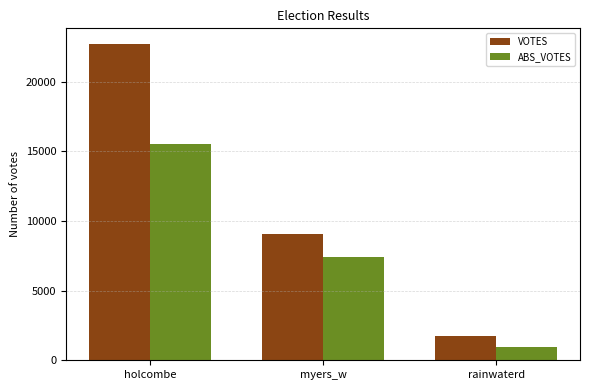

The value of VOTES at holcombe is 22703. True or false?

True